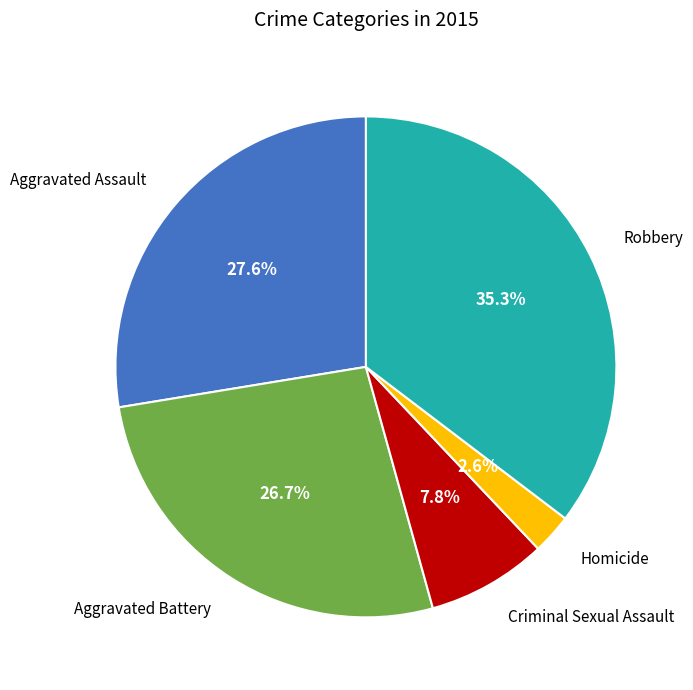

How many segments does this pie chart have?

5